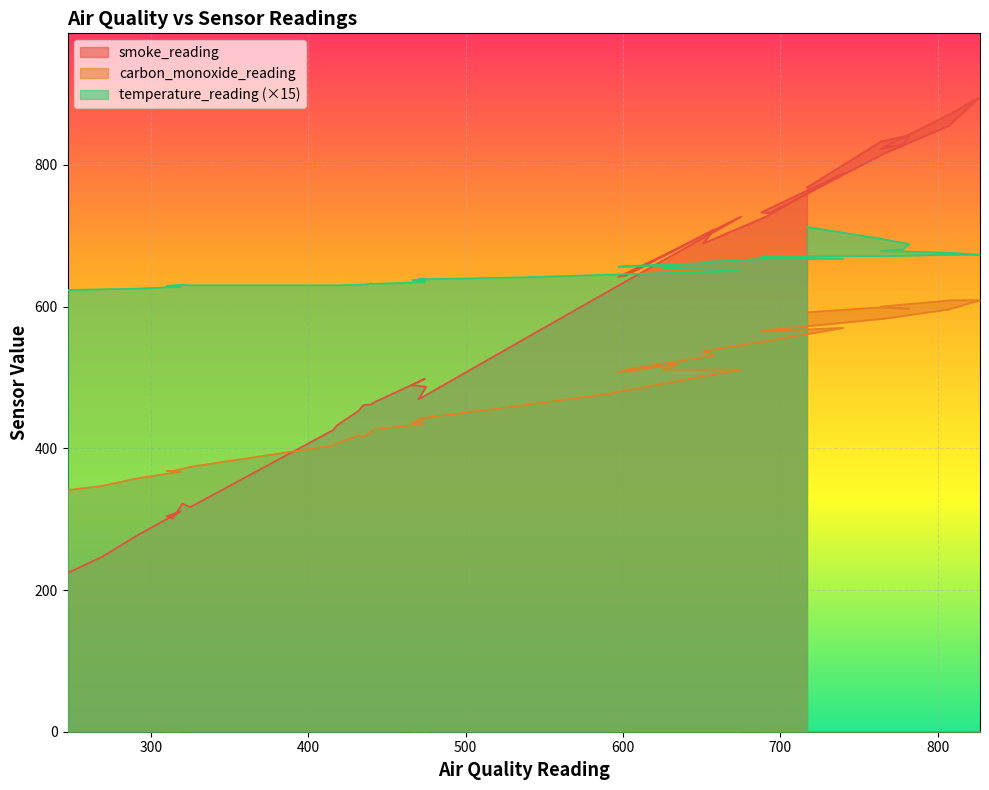

Count the number of categories in the chart.

40